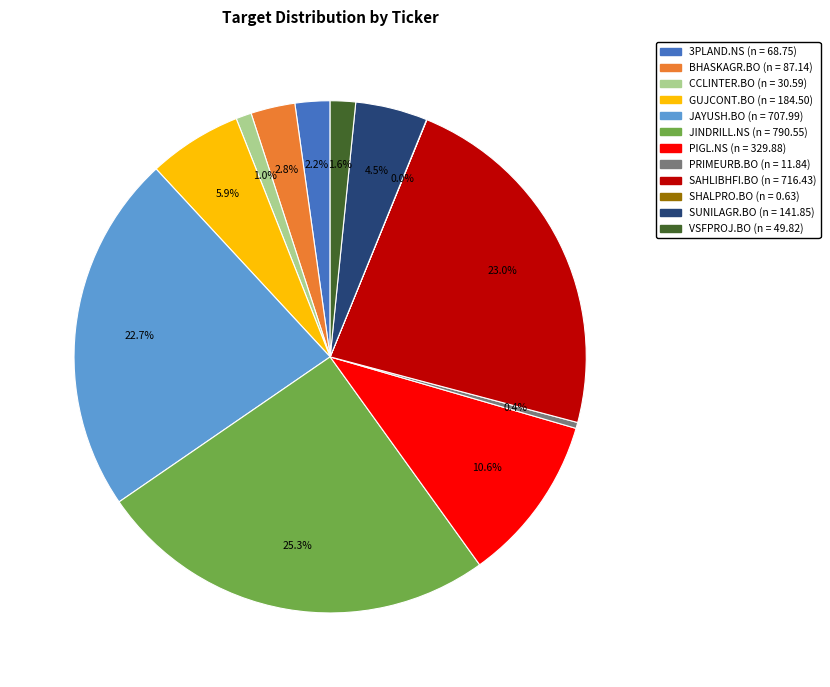

To the nearest percent, what is the combined percentage of SUNILAGR.BO and PRIMEURB.BO?

5%